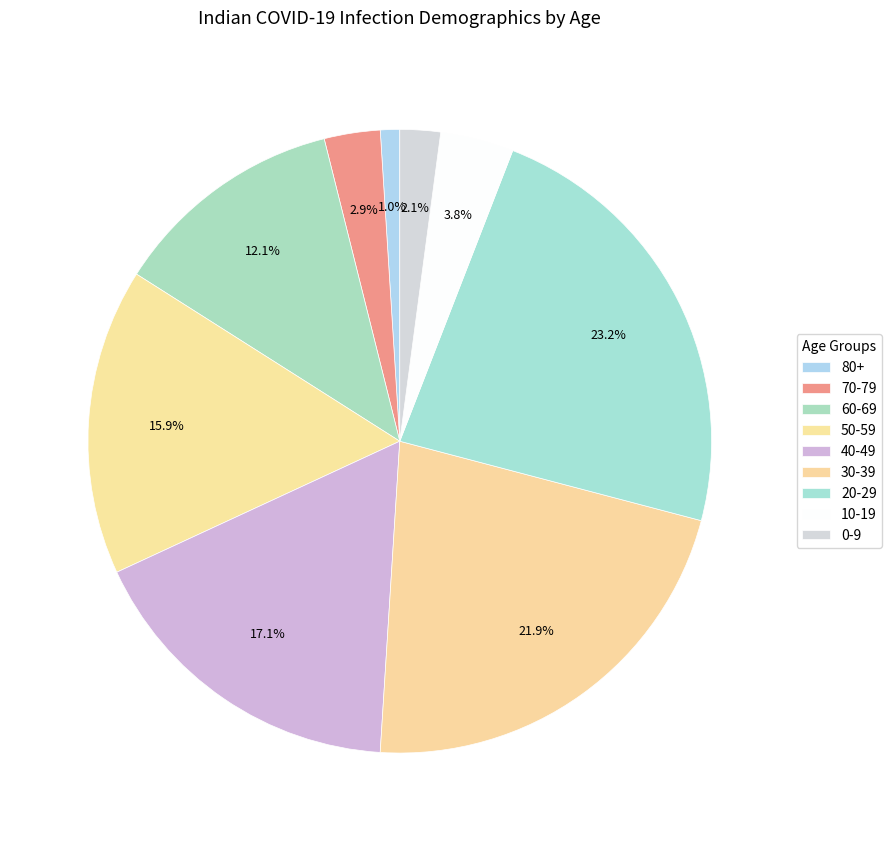

Rank the categories by value from lowest to highest.

80+, 0-9, 70-79, 10-19, 60-69, 50-59, 40-49, 30-39, 20-29